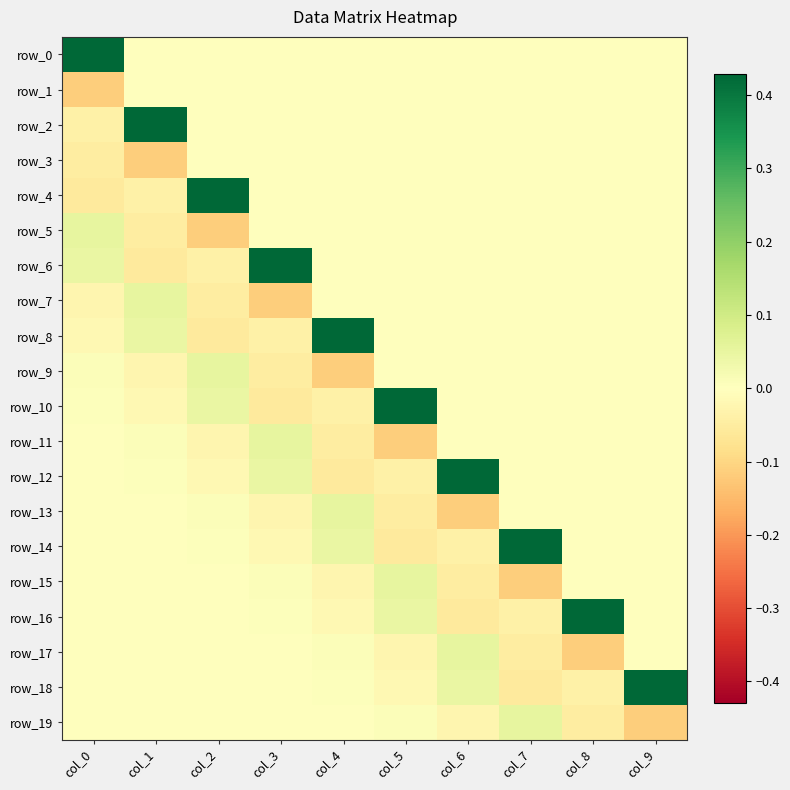

Which series has the largest range (max minus min)?

row_4